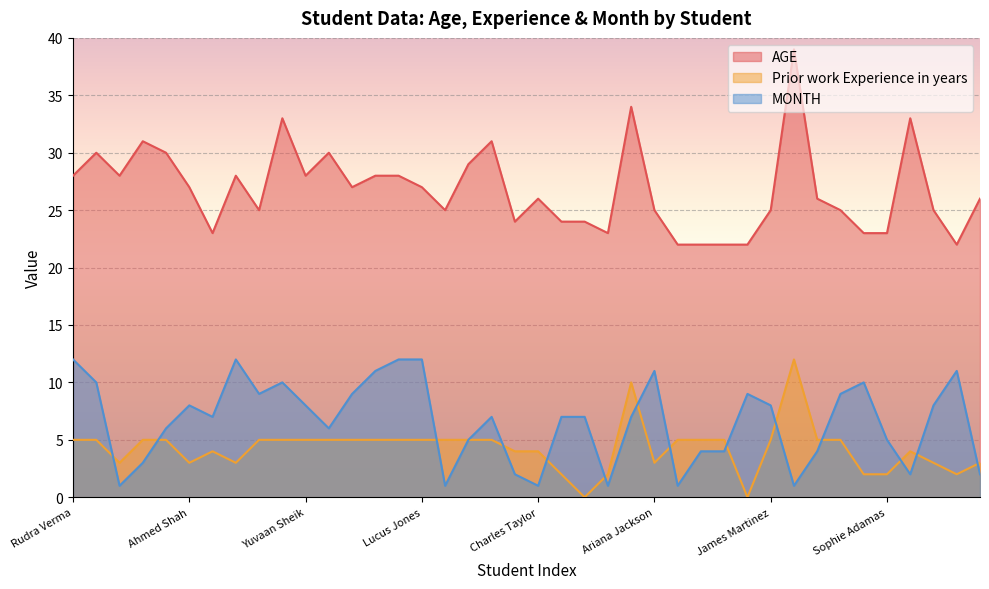

What is the label of the 5th point from the right?

Sophie Adamas